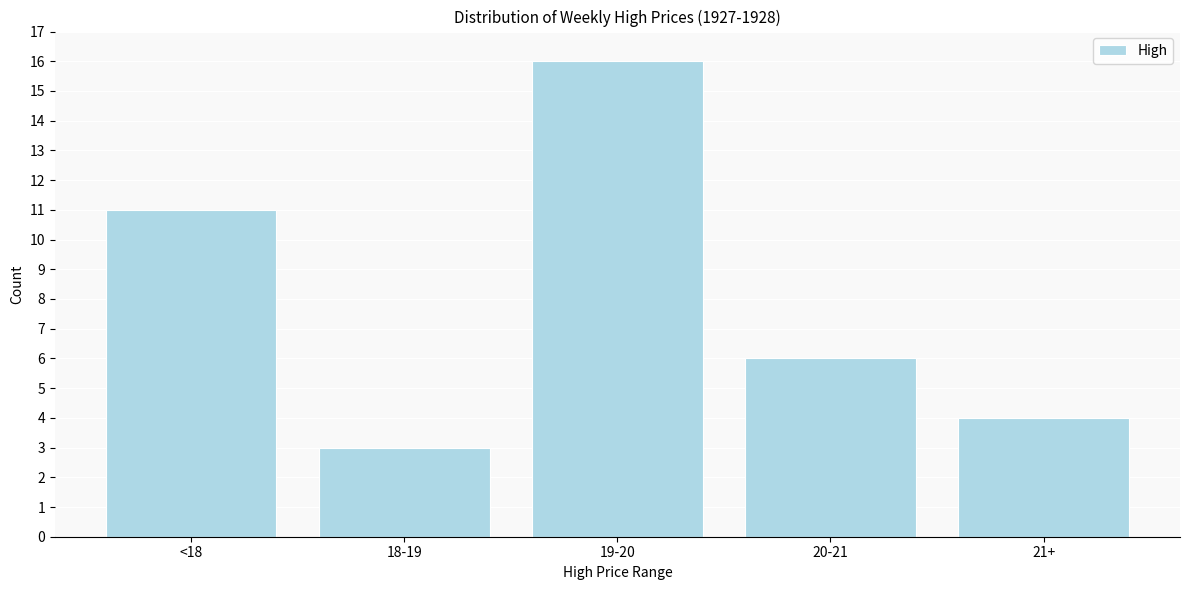

Reading right to left, what are all the values shown in this chart?

4	6	16	3	11